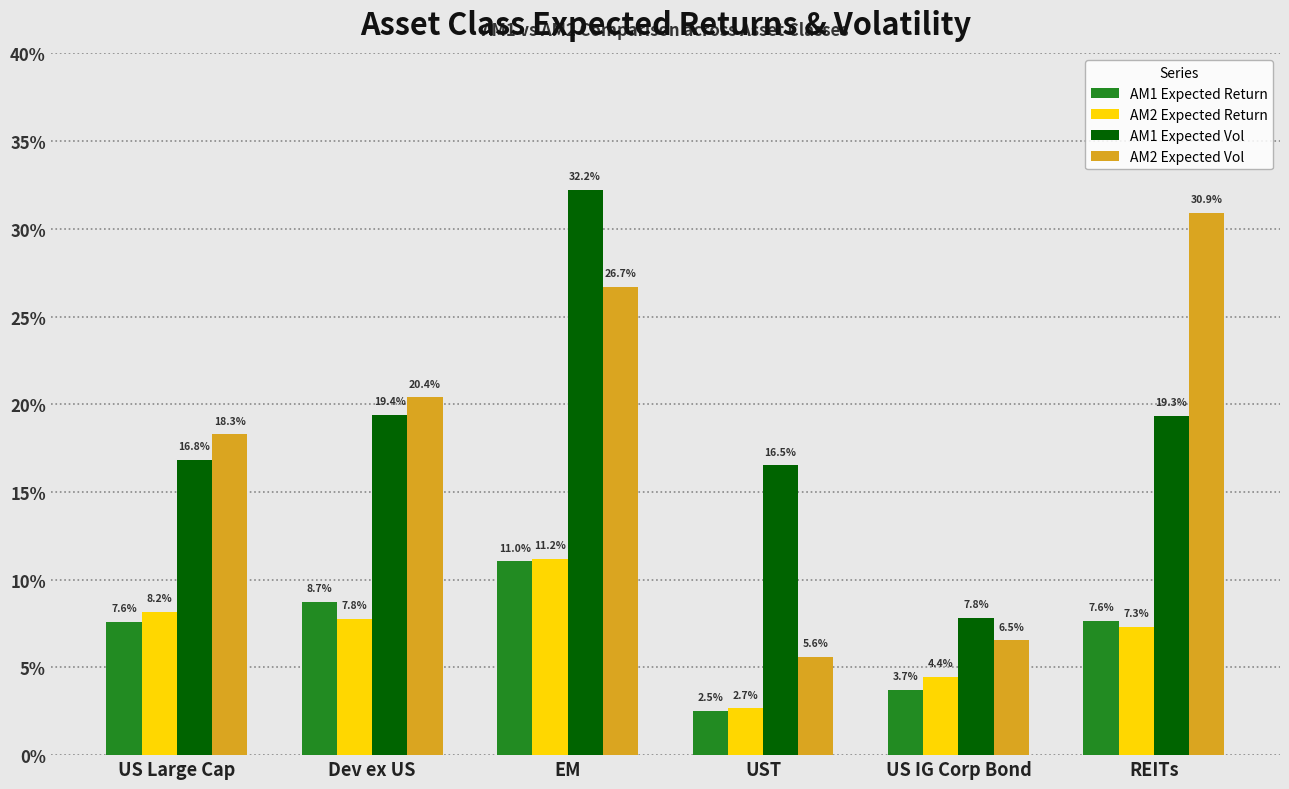

Is it true that AM2 Expected Return equals 0.2 at EM?

False